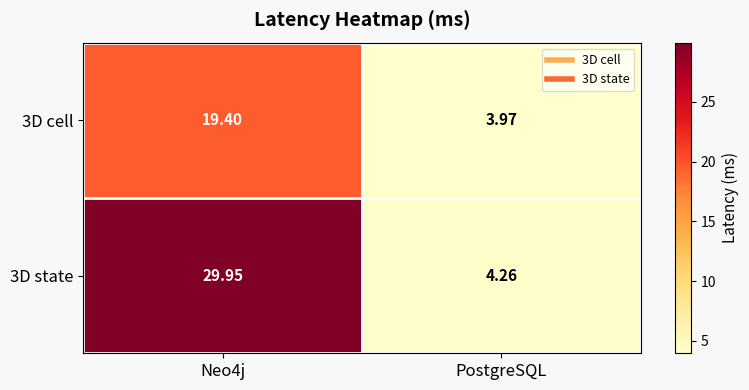

Where is 3D state nearest to the value 17?

PostgreSQL